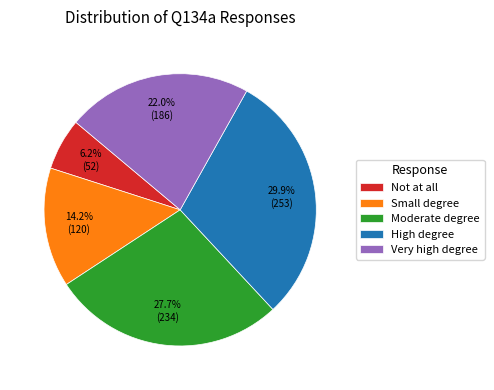

Which category has the smallest portion of the pie?

Not at all